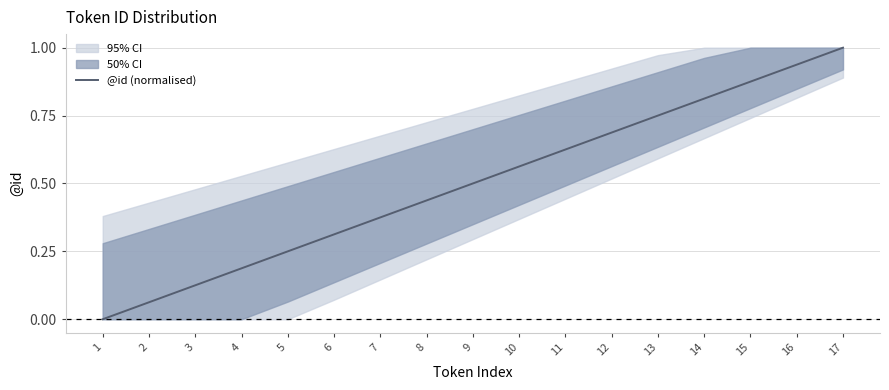

Rank the categories by value from lowest to highest.

1, 2, 3, 4, 5, 6, 7, 8, 9, 10, 11, 12, 13, 14, 15, 16, 17